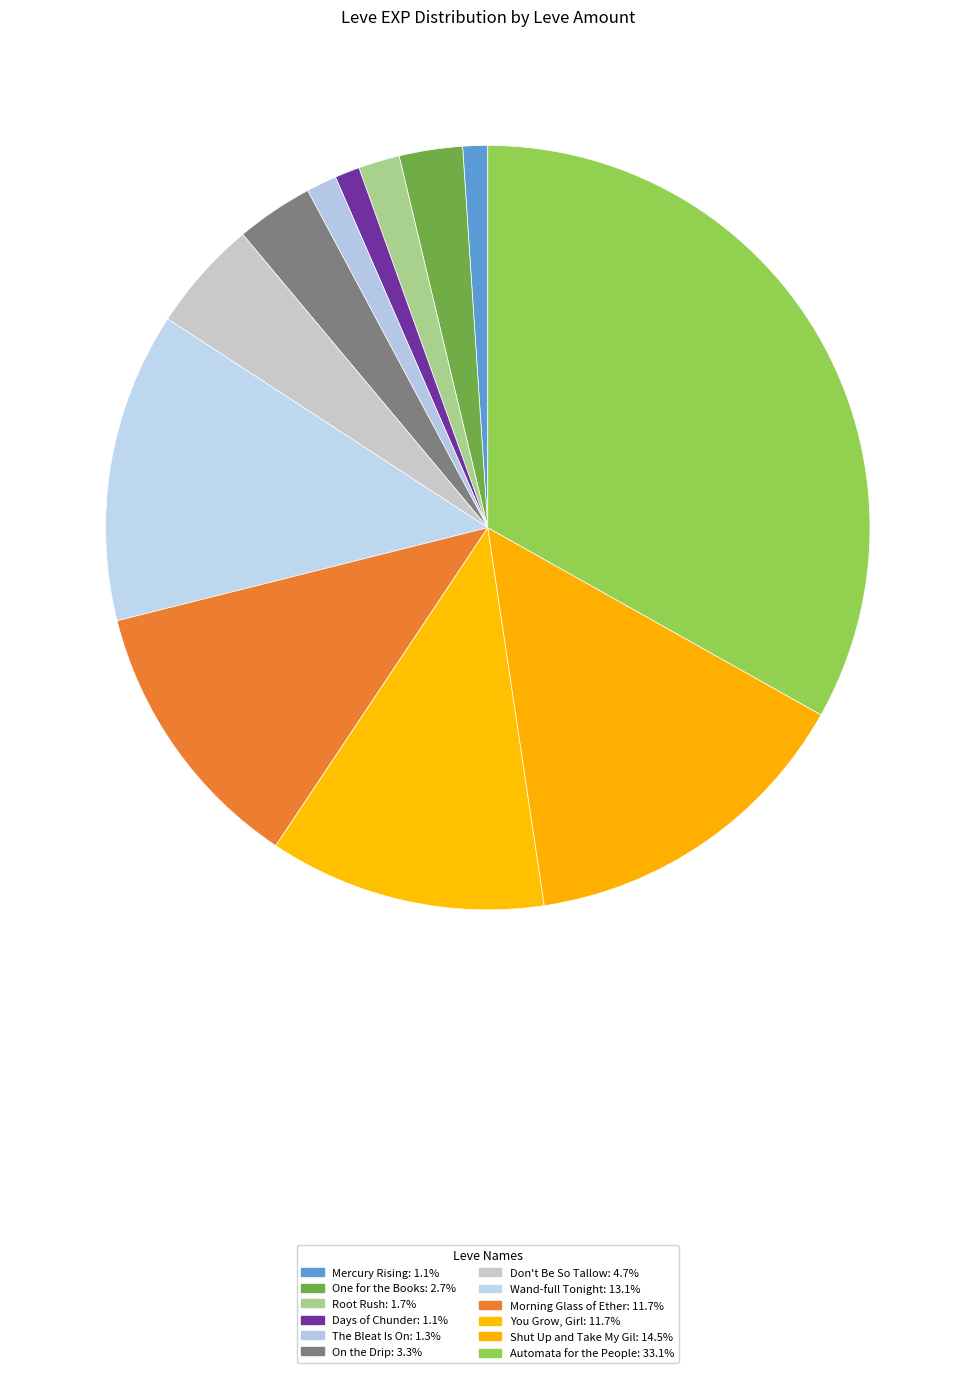

Do Automata for the People and One for the Books together represent more than half of the pie?

No